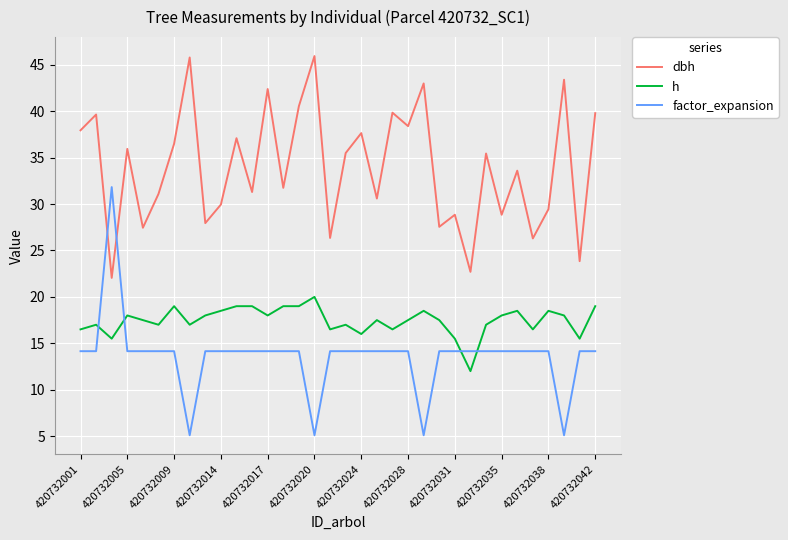

What is the difference between the maximum and minimum values in the factor_expansion series?

26.7